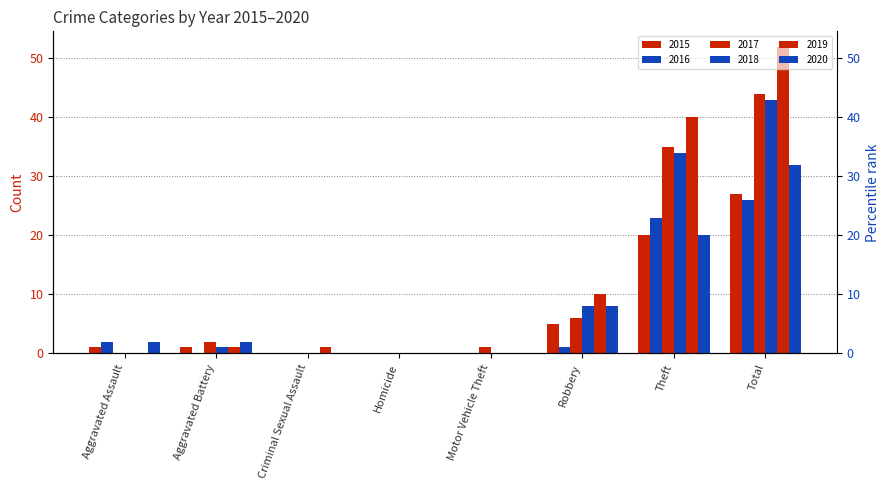

Count the number of categories in the chart.

8